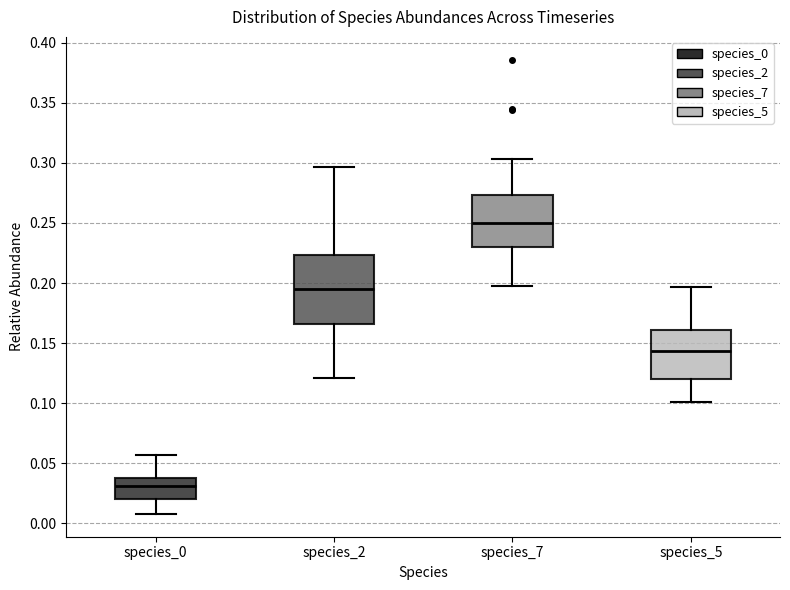

Reading left to right, read every box against the y-axis: the position of its median line, the range the box covers, and the ends of its whiskers. The values are not printed on the chart, so give them approximately, as read against the axis.

species_0: median 0.030, box 0.020 to 0.035, whiskers 0.010 to 0.055
species_2: median 0.195, box 0.165 to 0.225, whiskers 0.120 to 0.295
species_7: median 0.250, box 0.230 to 0.275, whiskers 0.195 to 0.305
species_5: median 0.145, box 0.120 to 0.160, whiskers 0.100 to 0.195